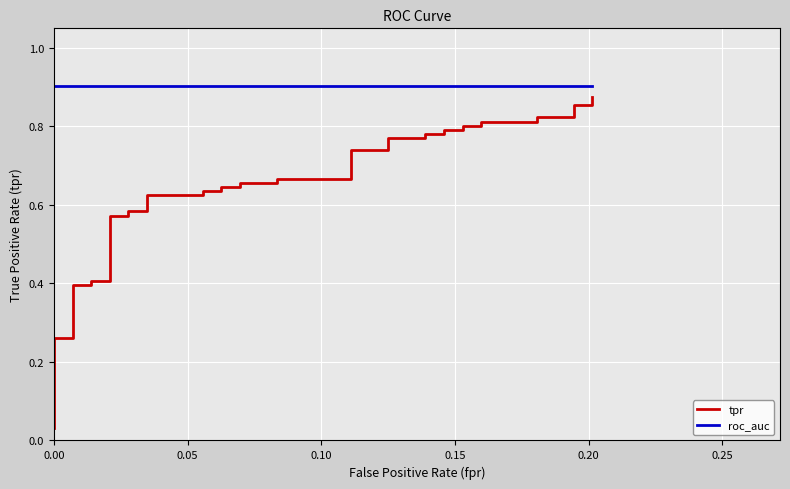

What is the spread (max minus min) of values at 35?

0.1